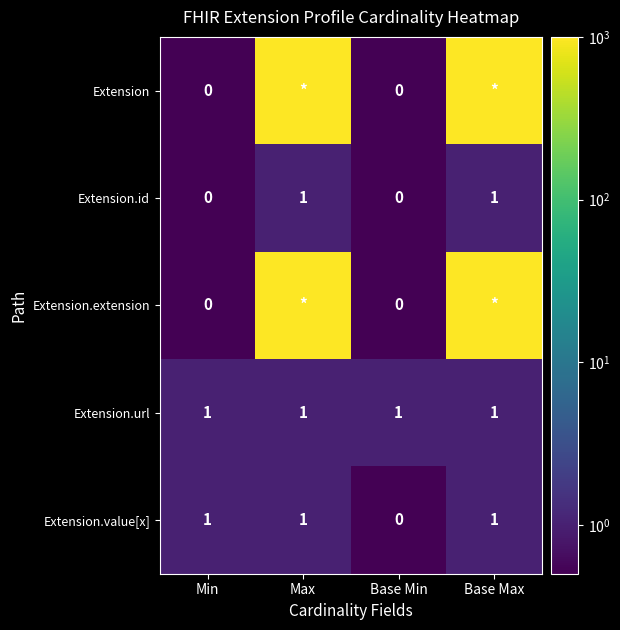

True or false: Extension.value[x] has a value of 1 at Base Max.

True